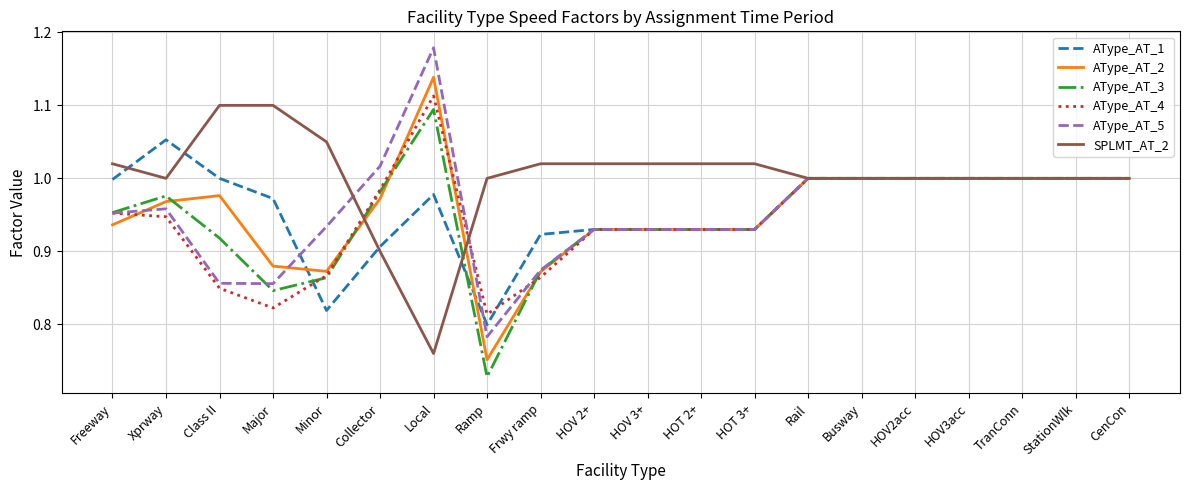

At which category does the chart reach its peak across all series?

Local